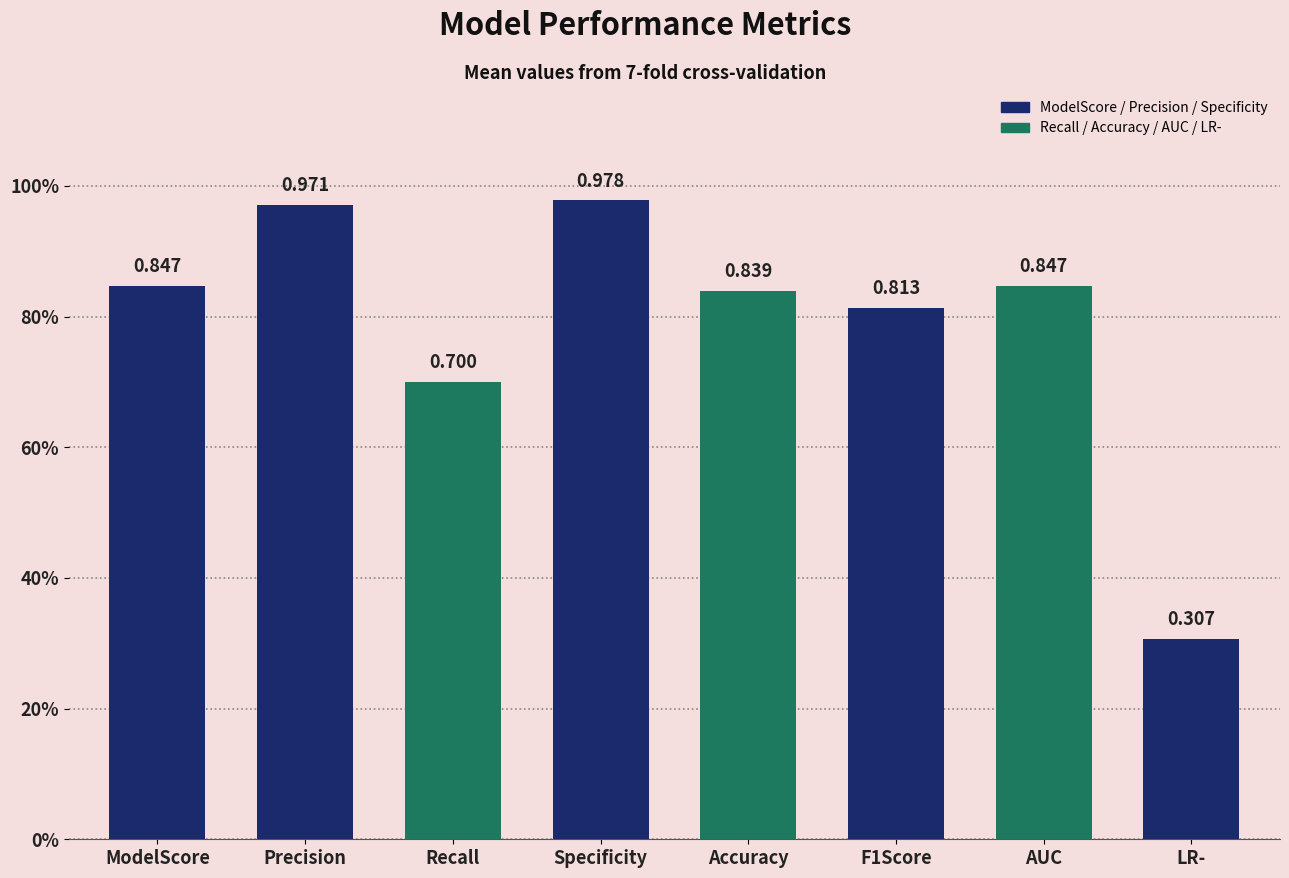

Does the chart contain any negative values?

No